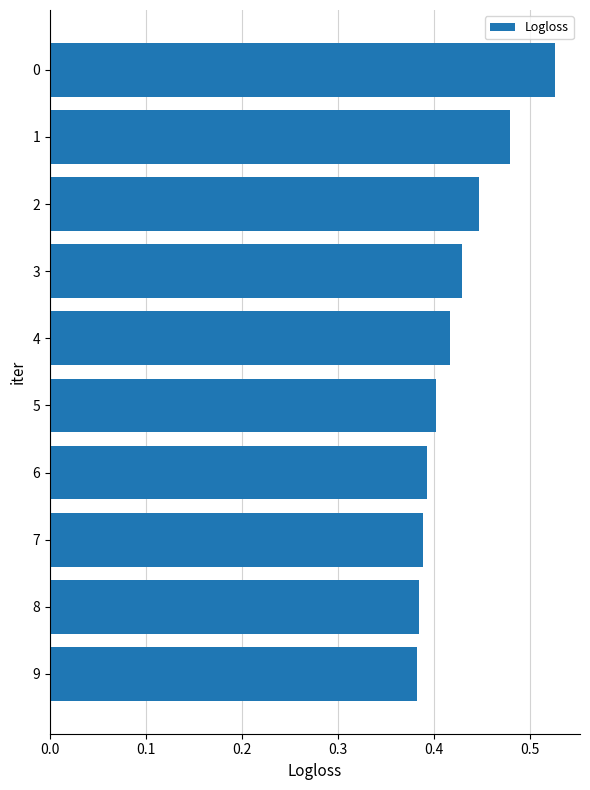

Count the values in the range 0 to 1.

10